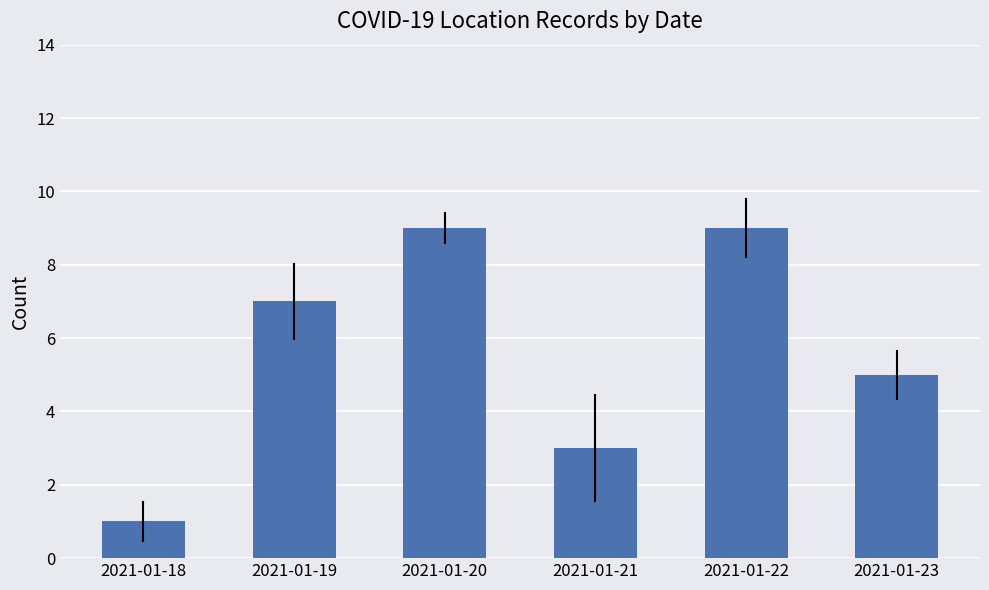

Which category has the lowest value across all series?

2021-01-18